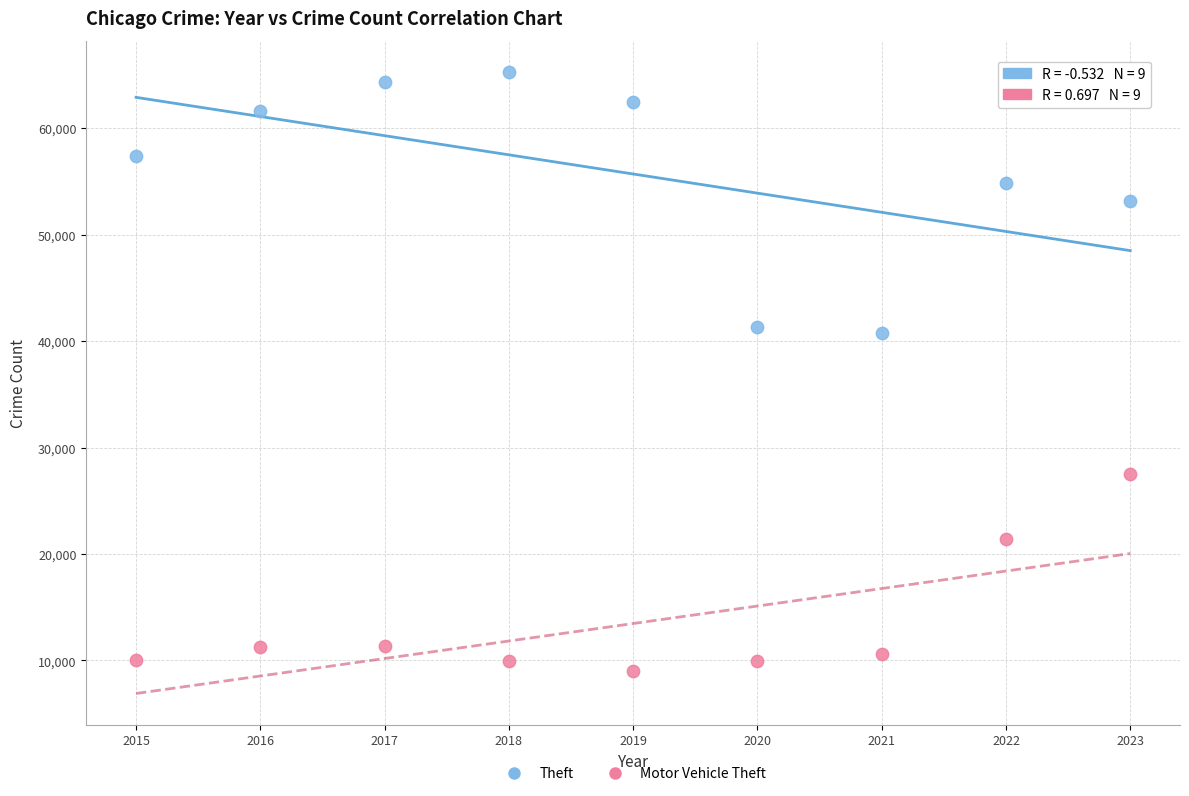

Across all data points, what is the range of Y values (max minus min)?

56310